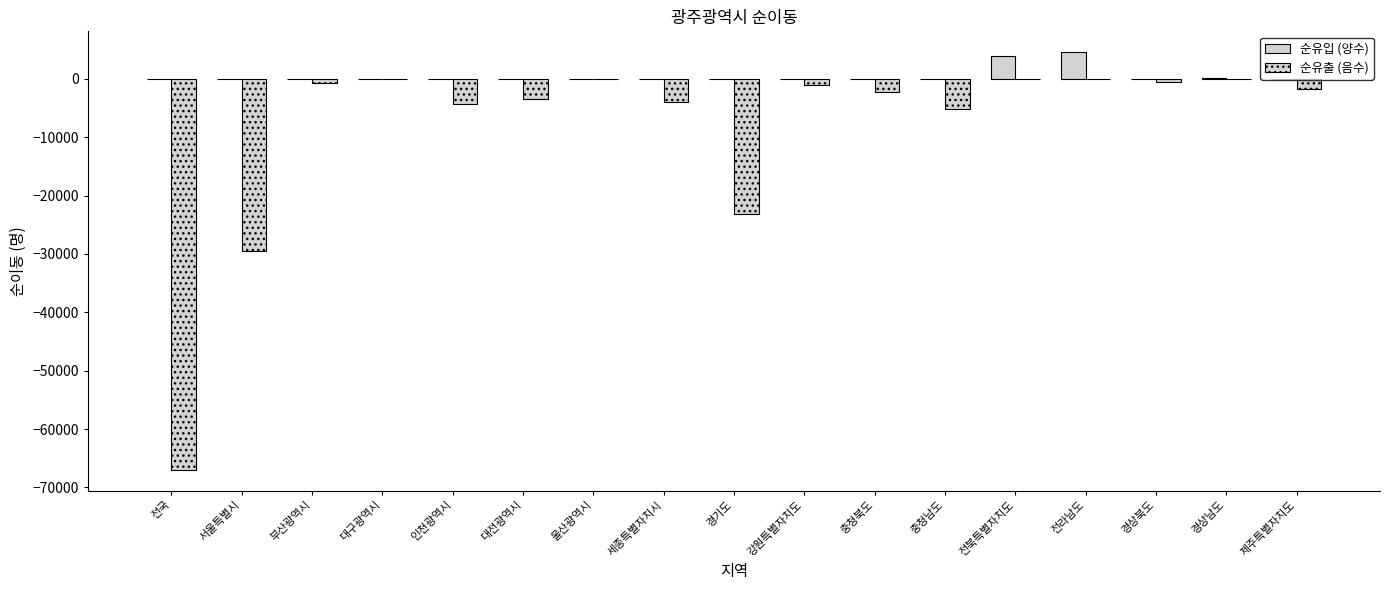

Which series has the largest total across all categories?

순유입 (양수)